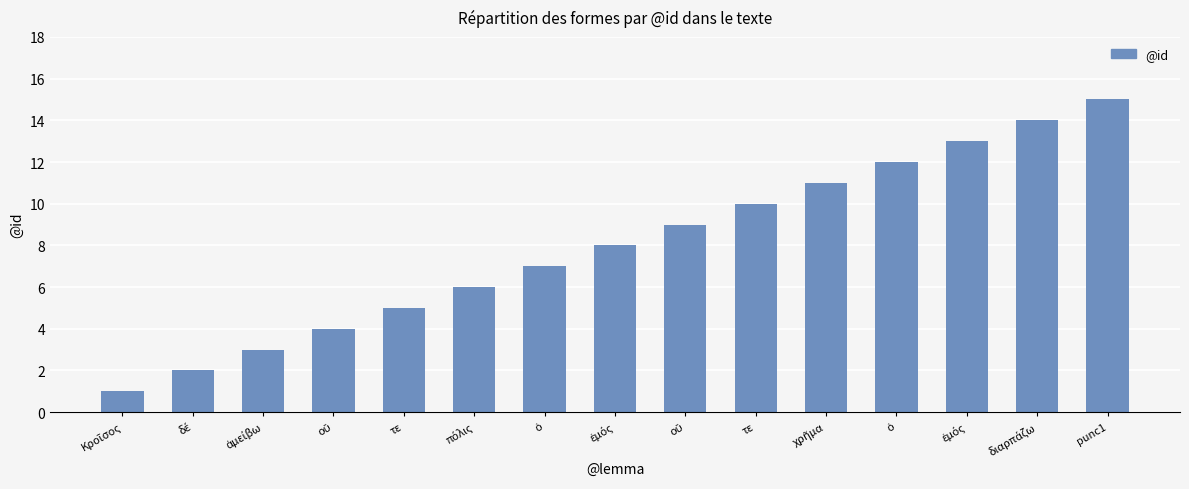

How many categories are shown in the chart?

15